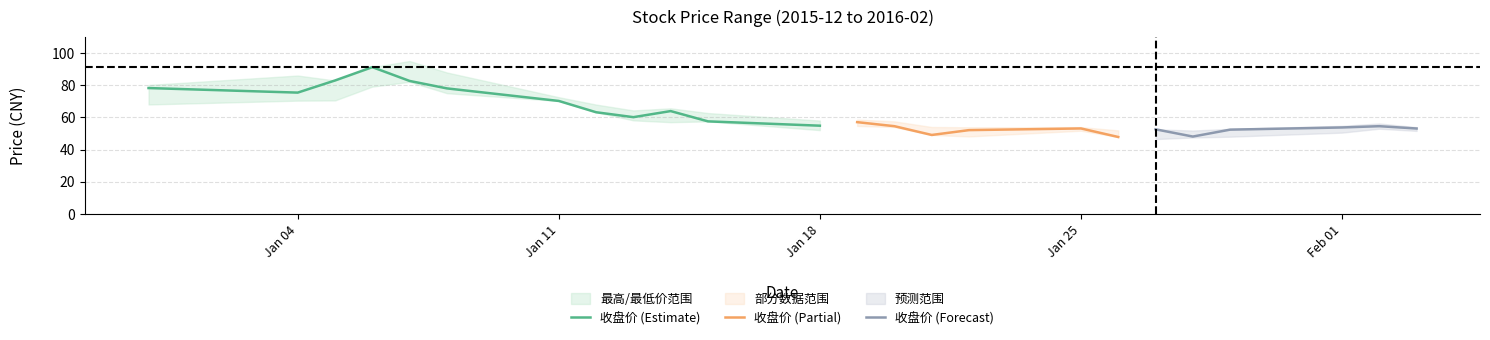

What is the label of the 15th point from the right?

2016-01-14